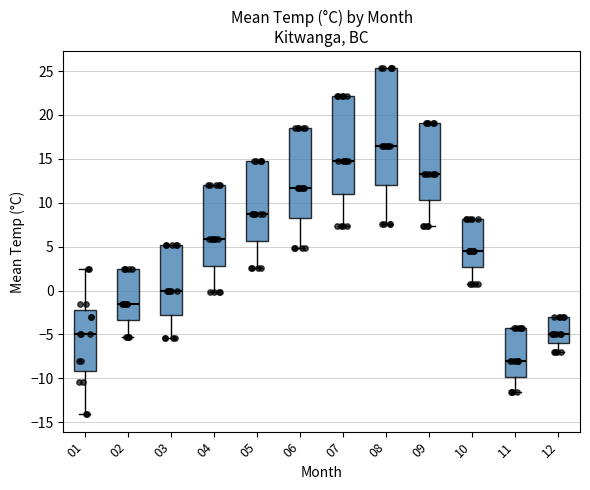

Which box has the lowest median line?

11